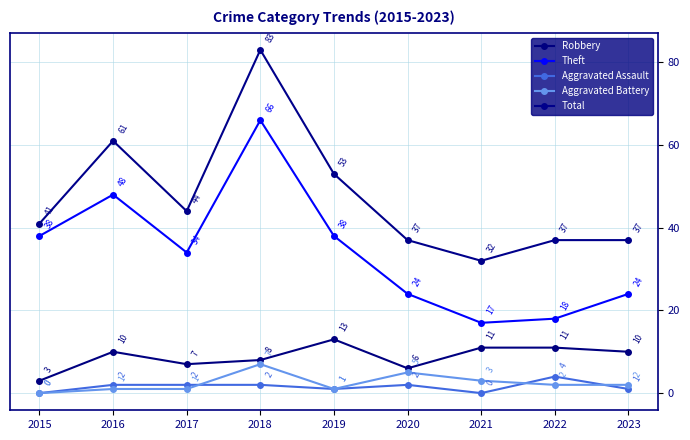

True or false: Theft has more than 2 points higher than both neighbors.

False